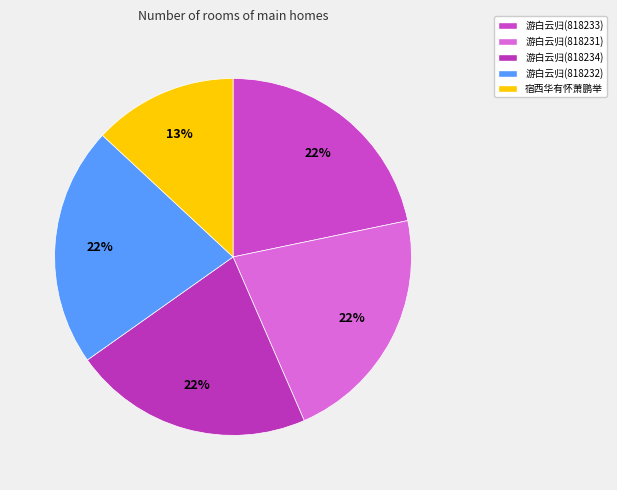

Rank the categories by value from highest to lowest.

游白云归，感赋四律，并柬同游诸子 (818234), 游白云归，感赋四律，并柬同游诸子 (818233), 游白云归，感赋四律，并柬同游诸子 (818232), 游白云归，感赋四律，并柬同游诸子 (818231), 宿西华有怀萧鹏举并柬同游者